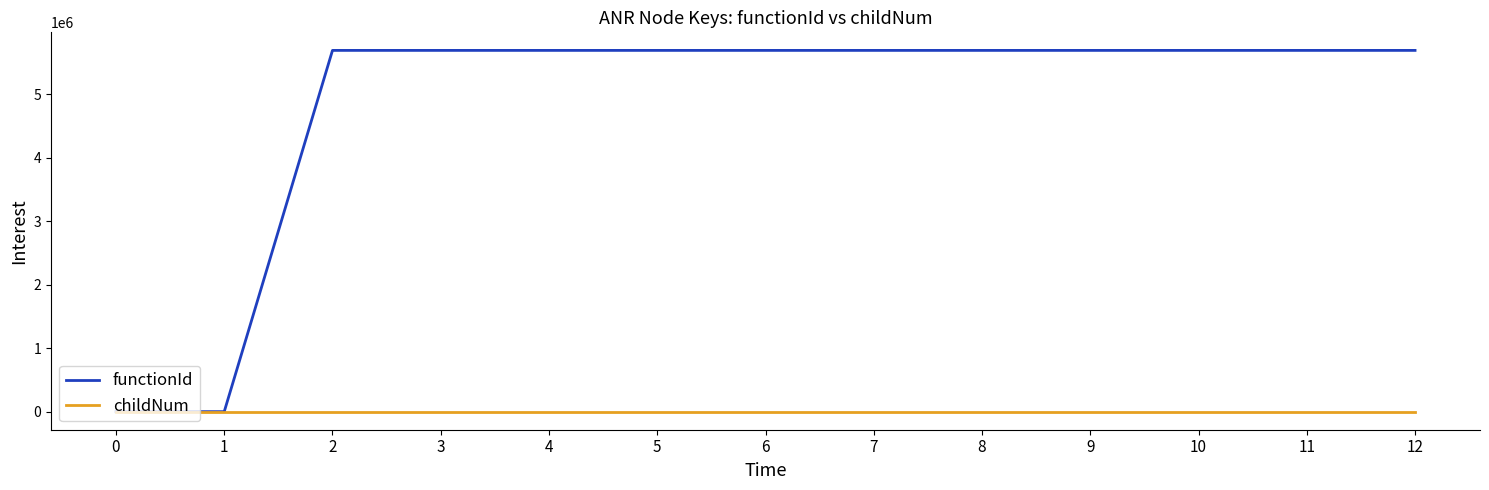

Rank the series at 4 from highest to lowest value.

functionId, childNum